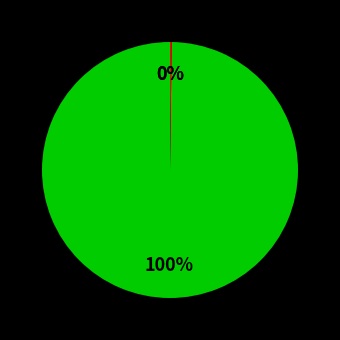

What is the largest slice in the pie chart?

RUG493.fasta